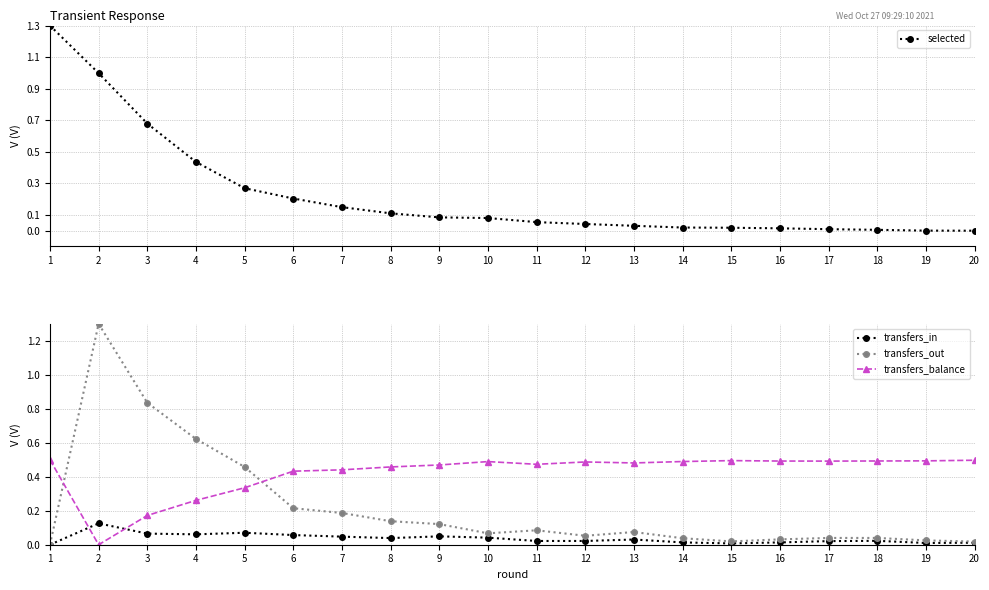

Is it true that selected equals 0.0 at 19?

True